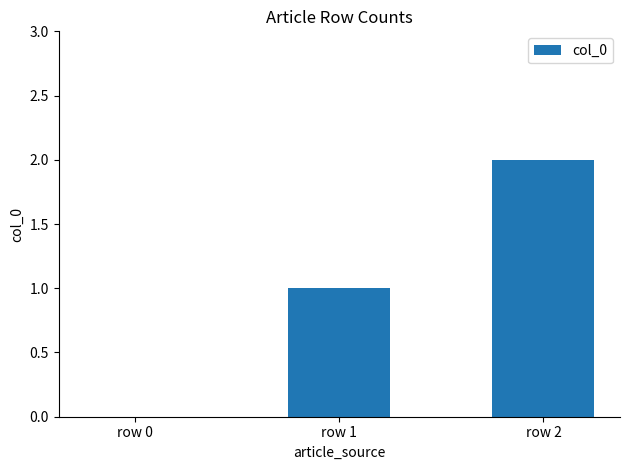

How many data points does each series have?

3